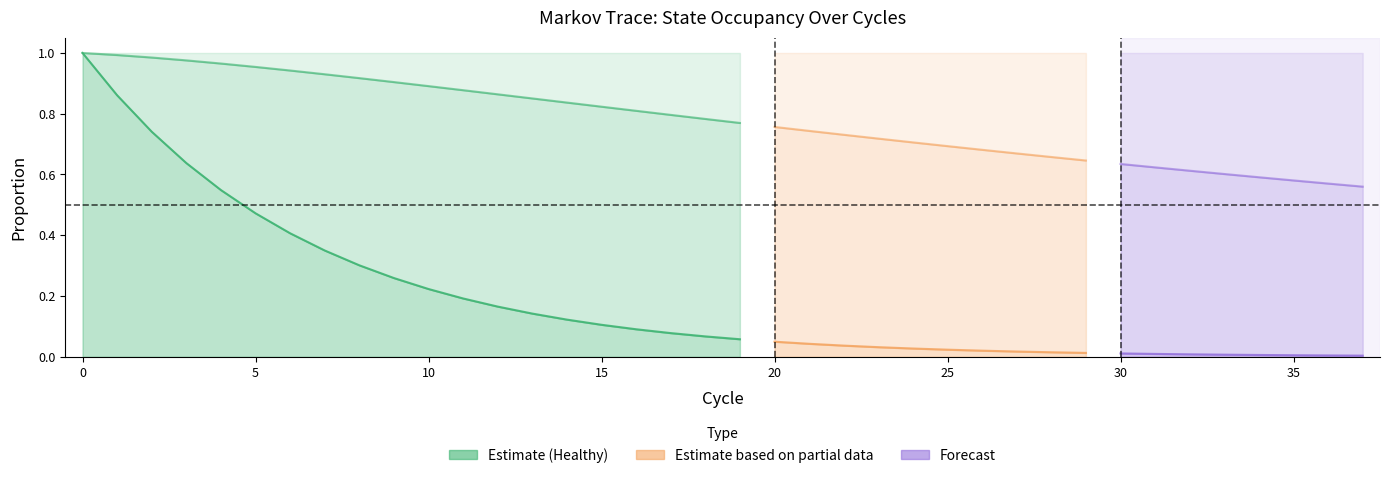

List the labels in order of Sick value, smallest first.

0, 1, 2, 3, 4, 5, 6, 37, 36, 35, 7, 34, 33, 32, 31, 8, 30, 29, 28, 9, 27, 26, 10, 25, 24, 11, 23, 22, 12, 21, 20, 13, 19, 14, 18, 15, 17, 16